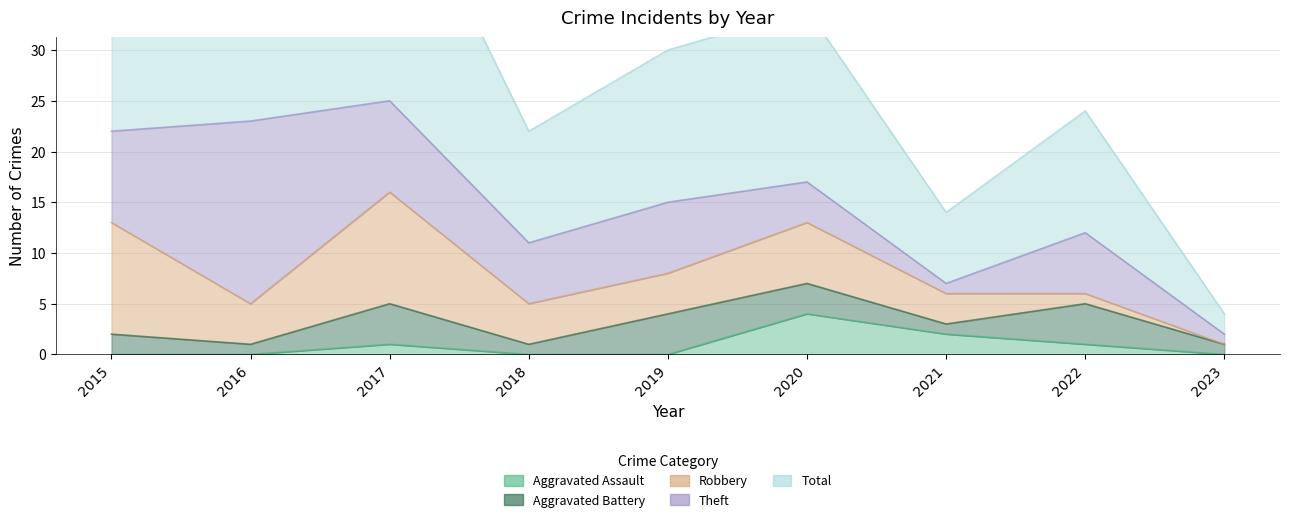

Between 2019 and 2018, which is larger?

2019